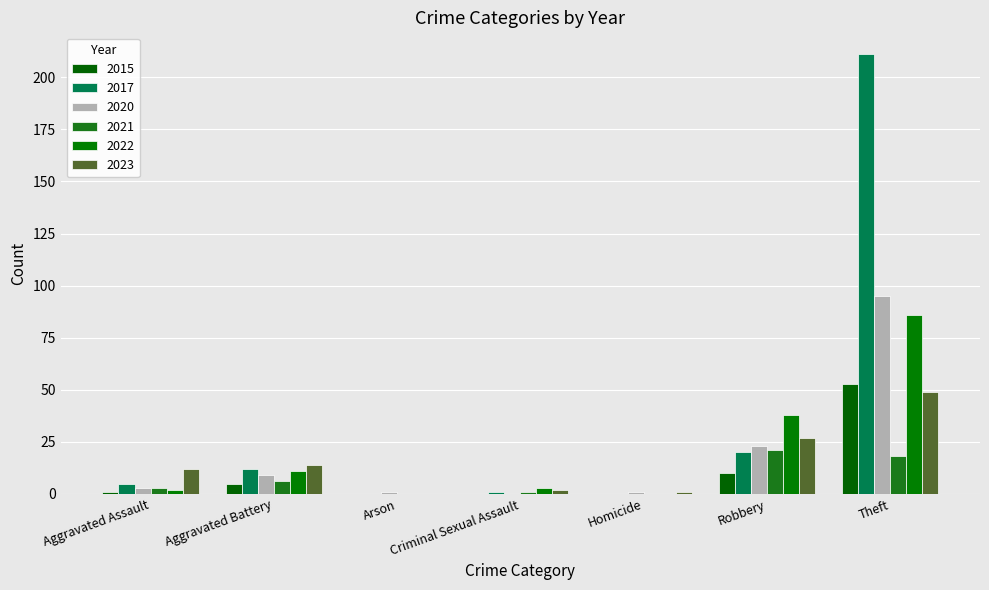

Reading left to right, list all the values displayed in this chart.

2015: Aggravated Assault=1	Aggravated Battery=5	Arson=0	Criminal Sexual Assault=0	Homicide=0	Robbery=10	Theft=53
2017: Aggravated Assault=5	Aggravated Battery=12	Arson=0	Criminal Sexual Assault=1	Homicide=0	Robbery=20	Theft=211
2020: Aggravated Assault=3	Aggravated Battery=9	Arson=1	Criminal Sexual Assault=0	Homicide=1	Robbery=23	Theft=95
2021: Aggravated Assault=3	Aggravated Battery=6	Arson=0	Criminal Sexual Assault=1	Homicide=0	Robbery=21	Theft=18
2022: Aggravated Assault=2	Aggravated Battery=11	Arson=0	Criminal Sexual Assault=3	Homicide=0	Robbery=38	Theft=86
2023: Aggravated Assault=12	Aggravated Battery=14	Arson=0	Criminal Sexual Assault=2	Homicide=1	Robbery=27	Theft=49